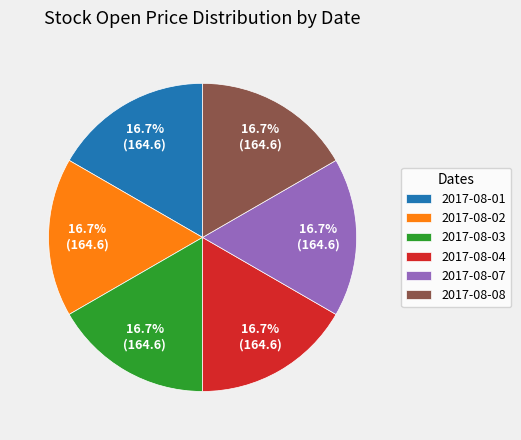

Approximately how many times larger is the value at 2017-08-07 compared to 2017-08-08?

1.0